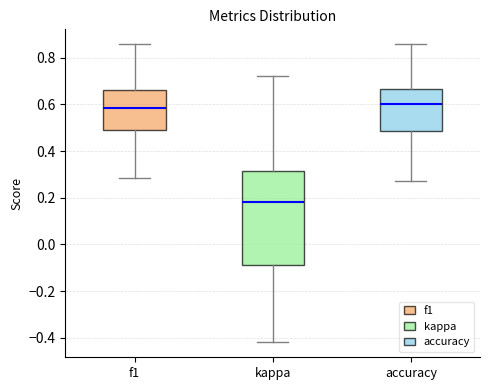

Which box is the tallest, from its lower edge to its upper edge?

kappa